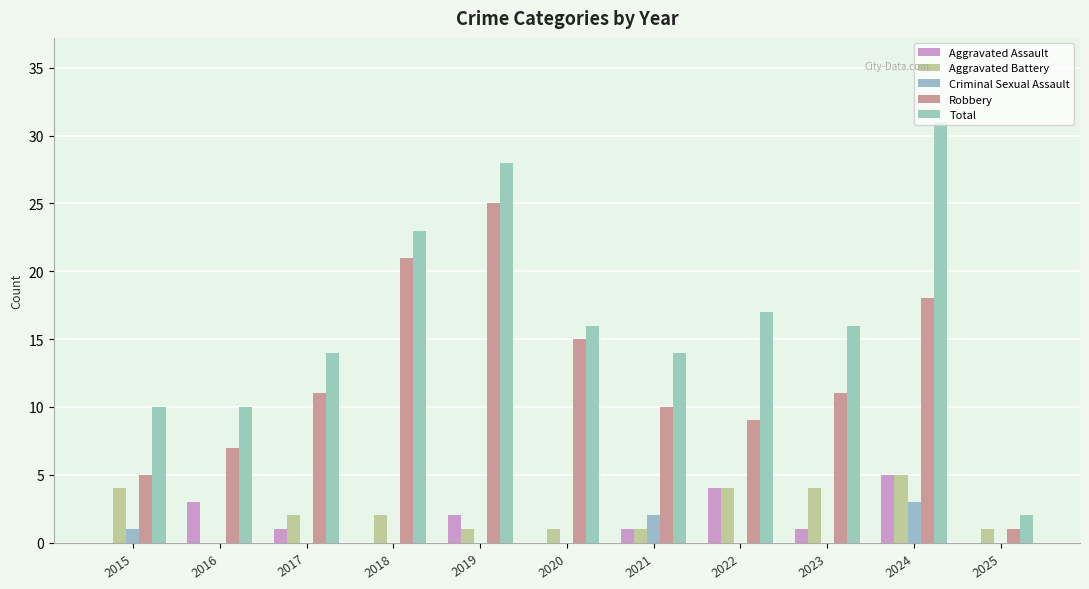

Between 2017 and 2024, which series saw the biggest shift?

Total